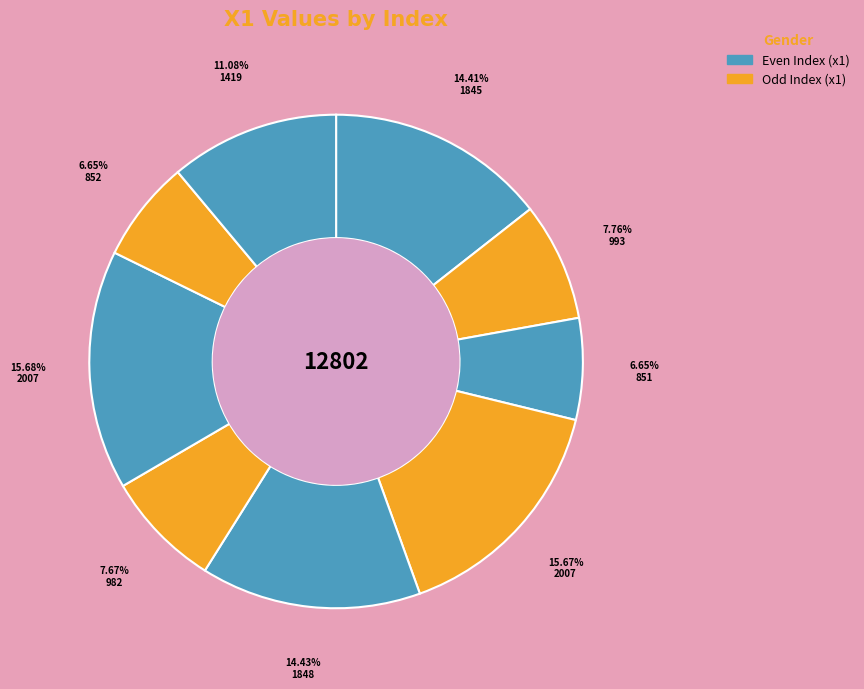

How many slices are in this pie chart?

9